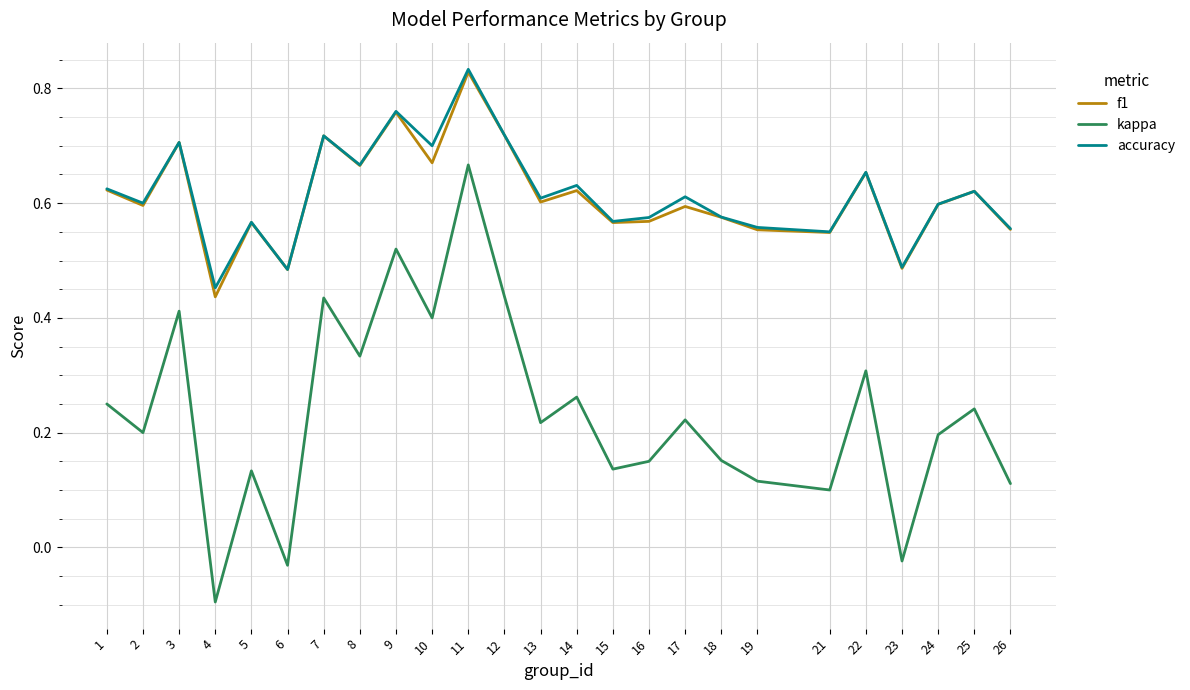

Between 8 and 19, which series saw the biggest shift?

kappa